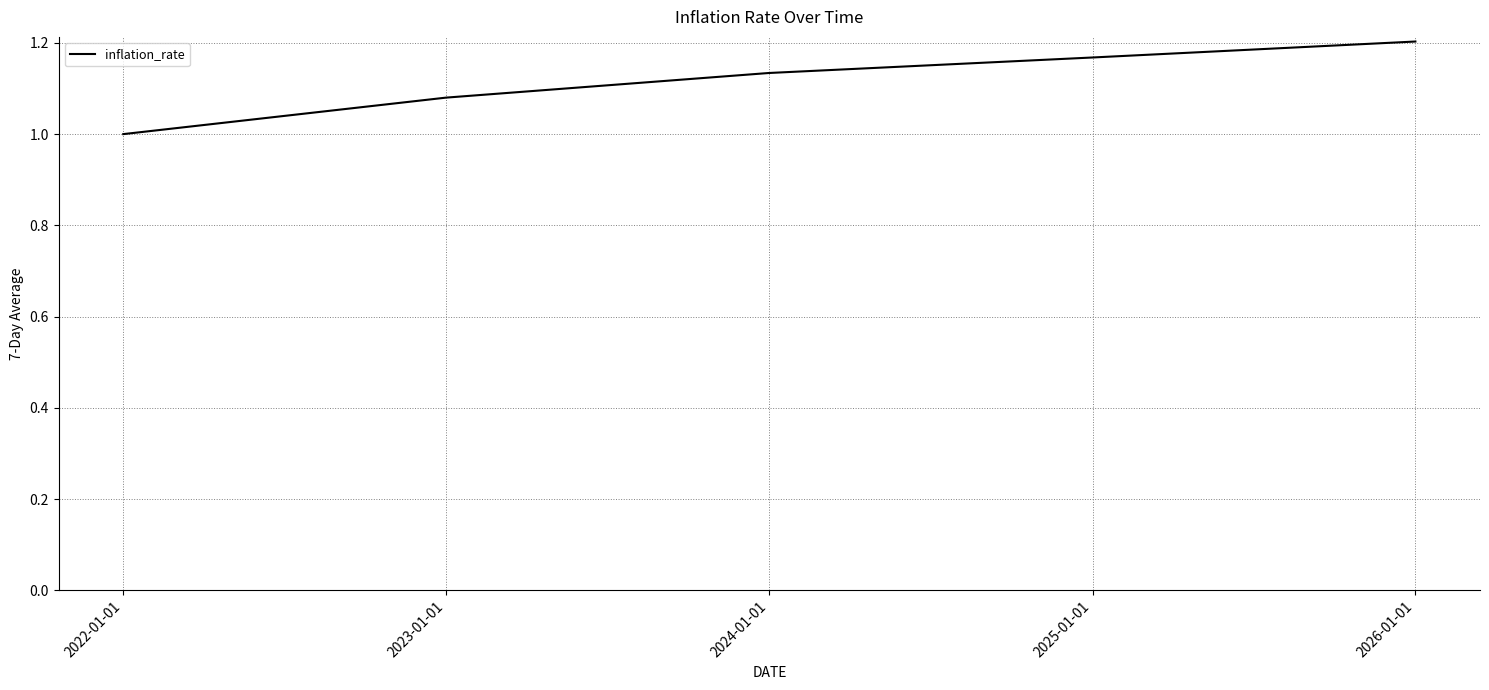

How many distinct data groups are displayed?

1